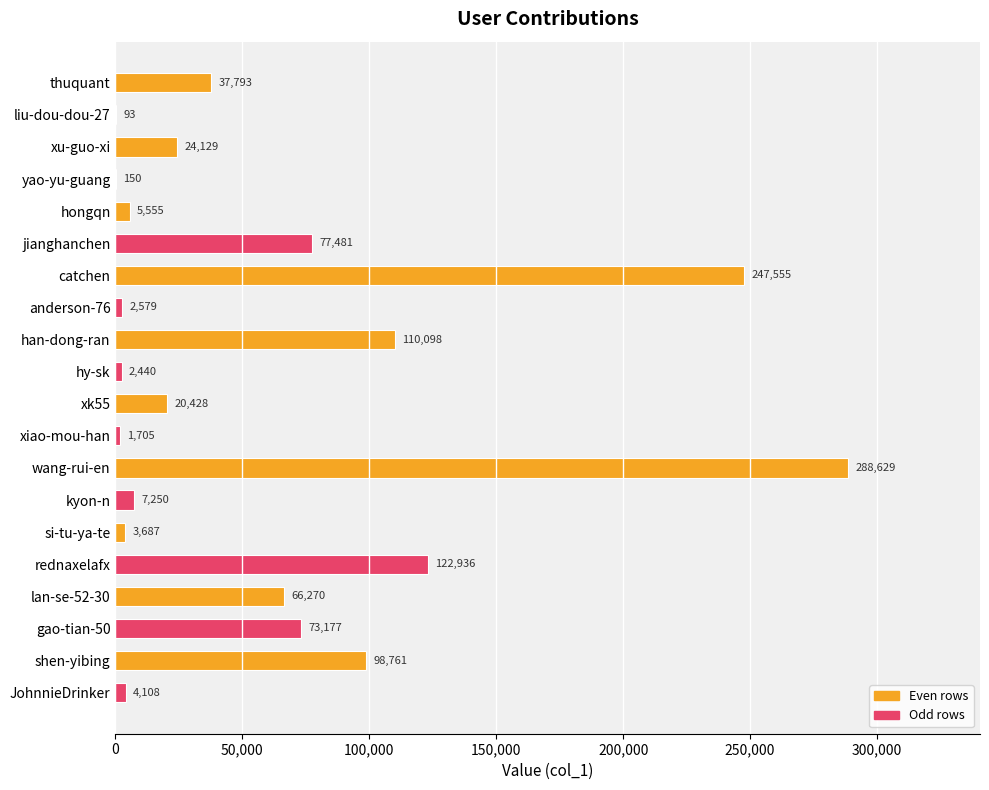

The chart shows a value of 288629 at wang-rui-en. True or false?

True